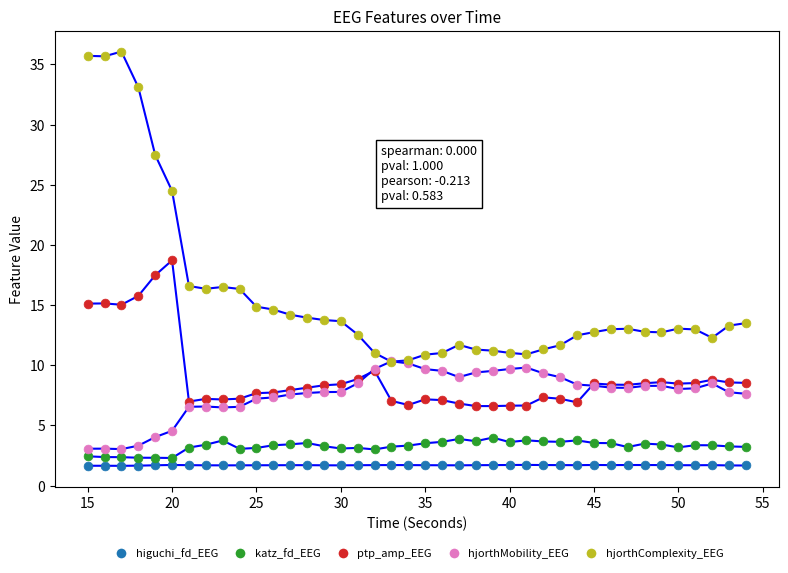

How many lines are shown in the chart?

5